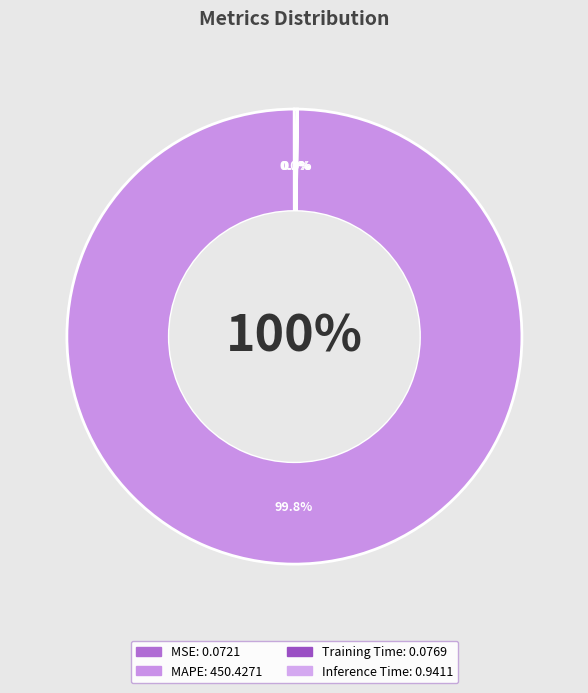

What portion of the pie excludes MSE?

100.0%